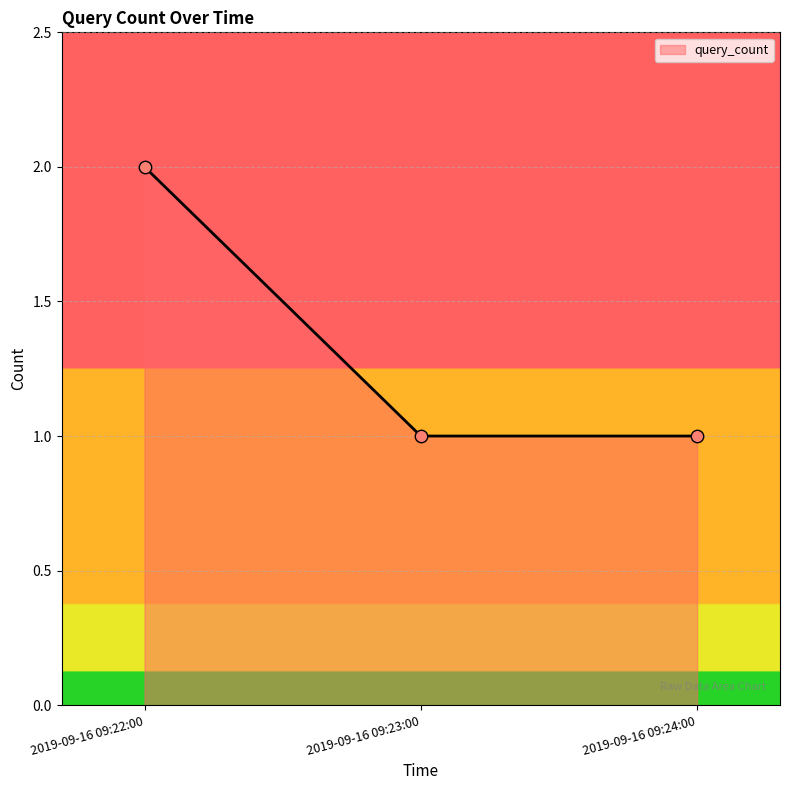

Which has a higher value, 2019-09-16 09:24:00 or 2019-09-16 09:22:00?

2019-09-16 09:22:00